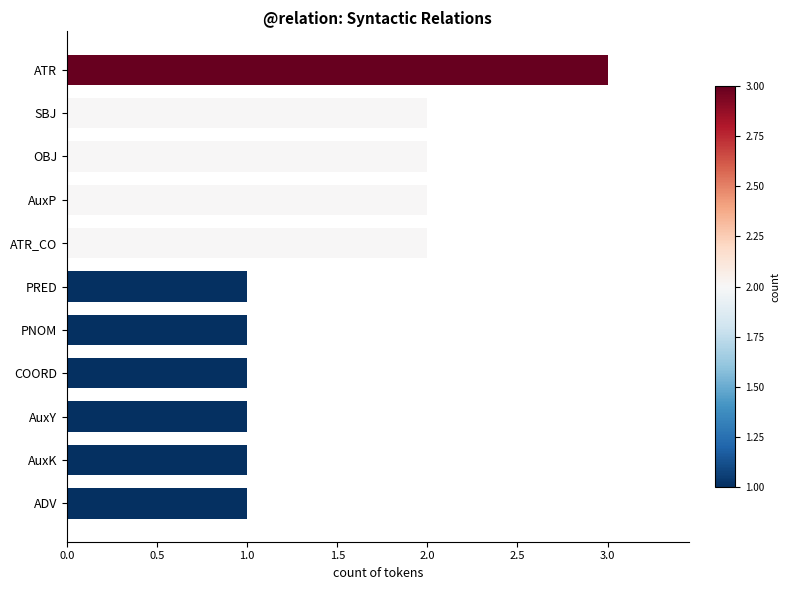

What is the maximum value shown in the chart?

3